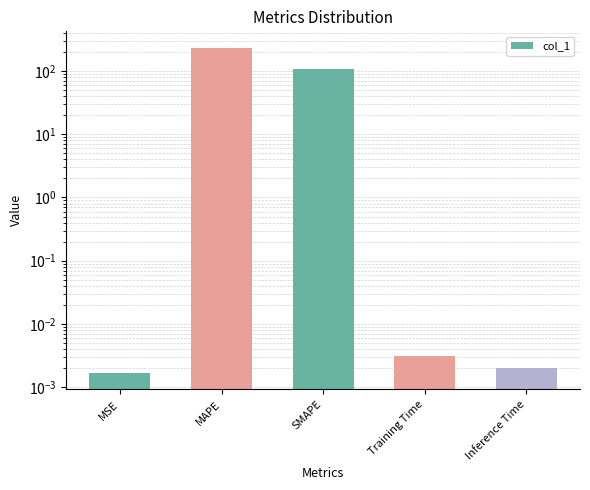

How many bars are there in total?

5